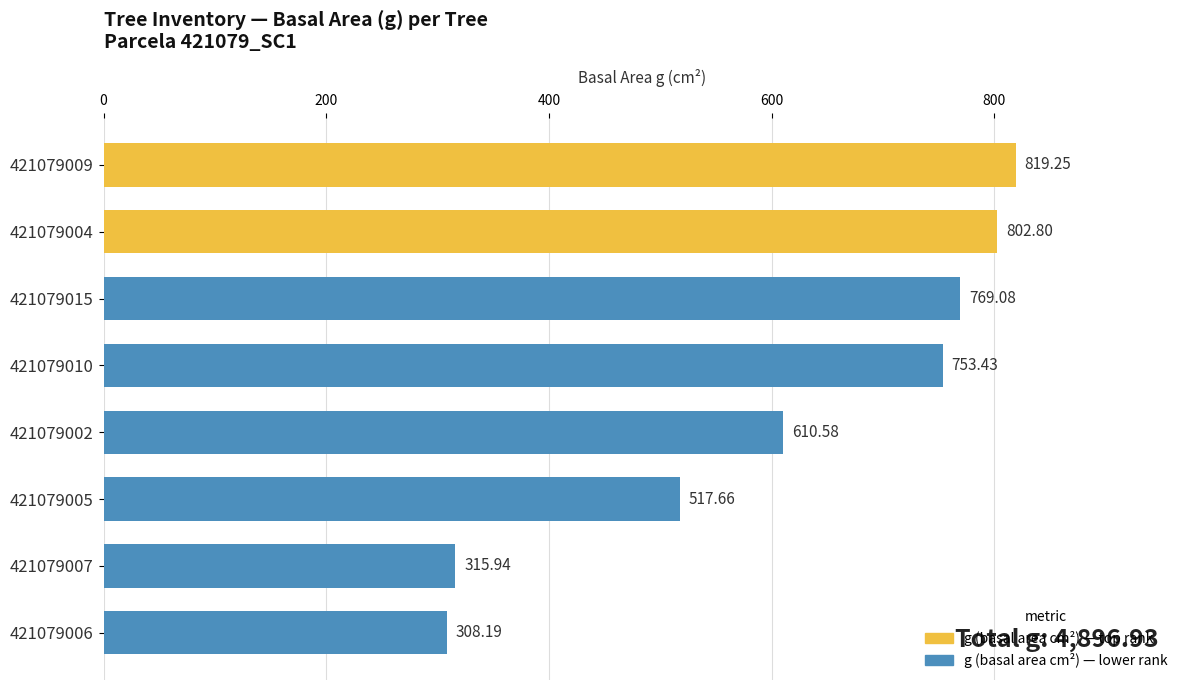

Rank the categories by value from highest to lowest.

421079009, 421079004, 421079015, 421079010, 421079002, 421079005, 421079007, 421079006